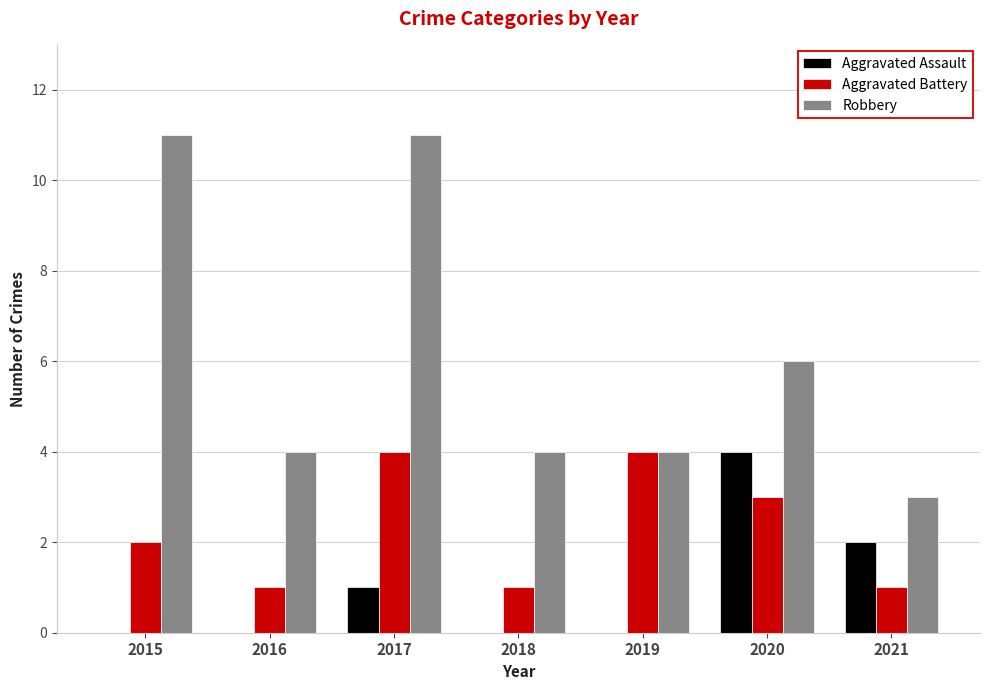

How many Robbery values are between 4 and 11?

6